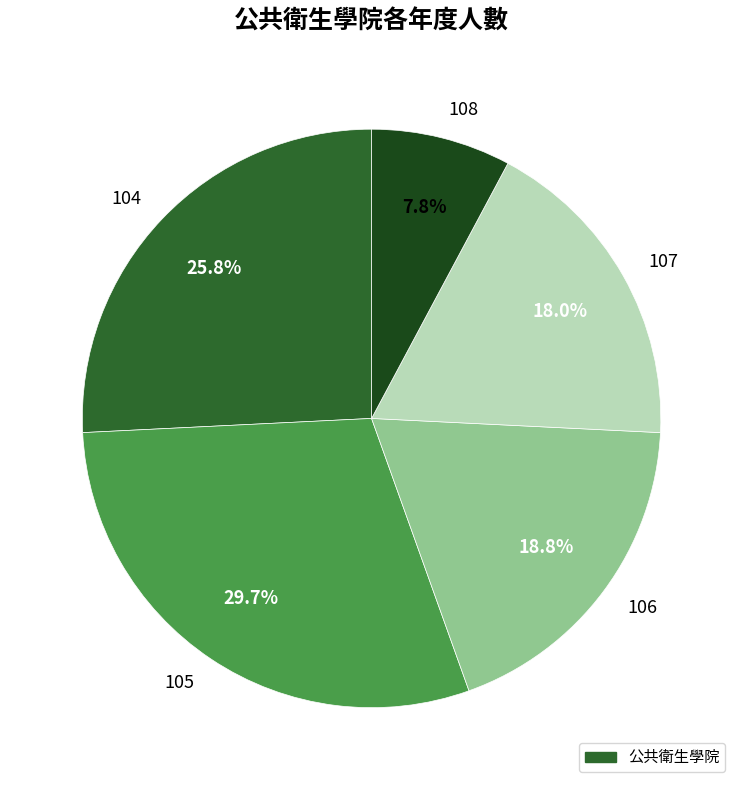

Rank the categories by value from highest to lowest.

105, 104, 106, 107, 108